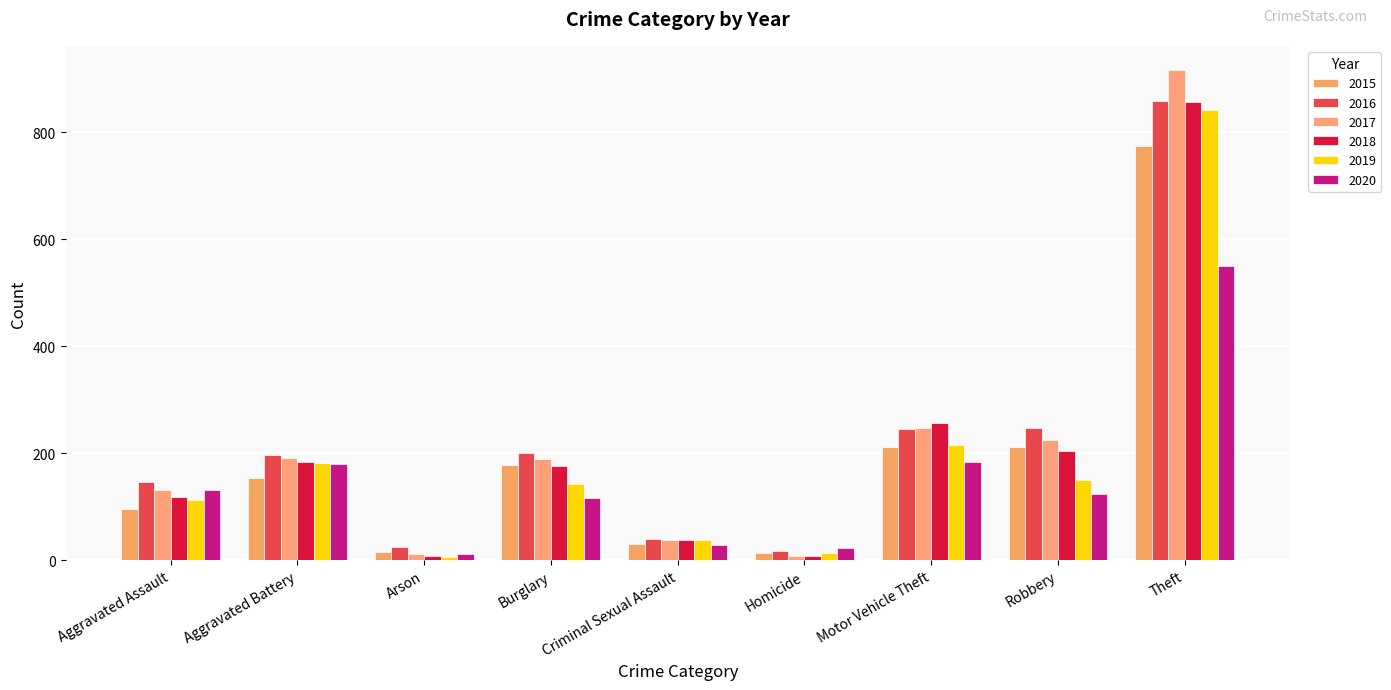

At which category is the sum across all series the highest?

Theft